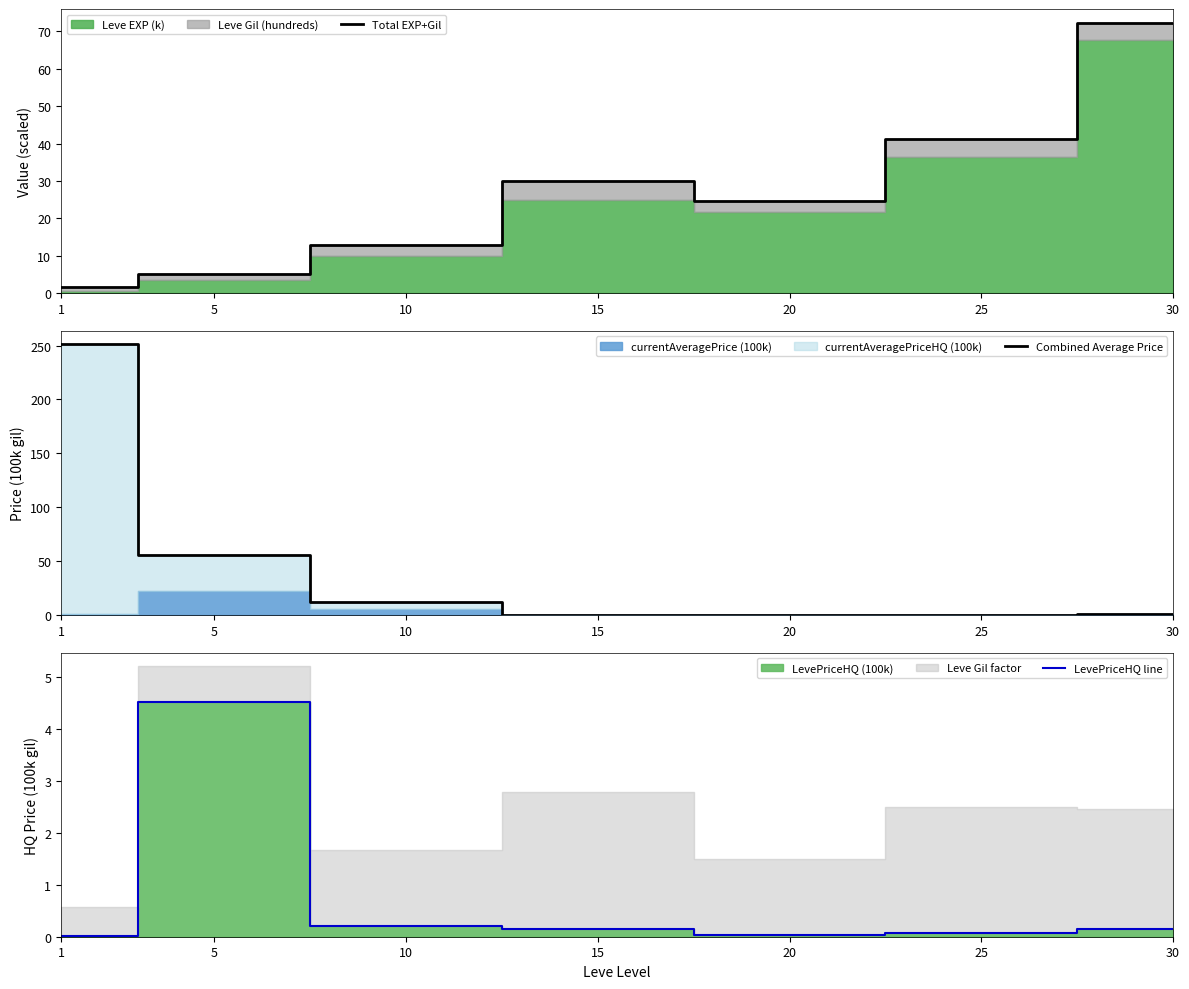

True or false: LevePriceHQ line has more than 0 interior local peaks.

True